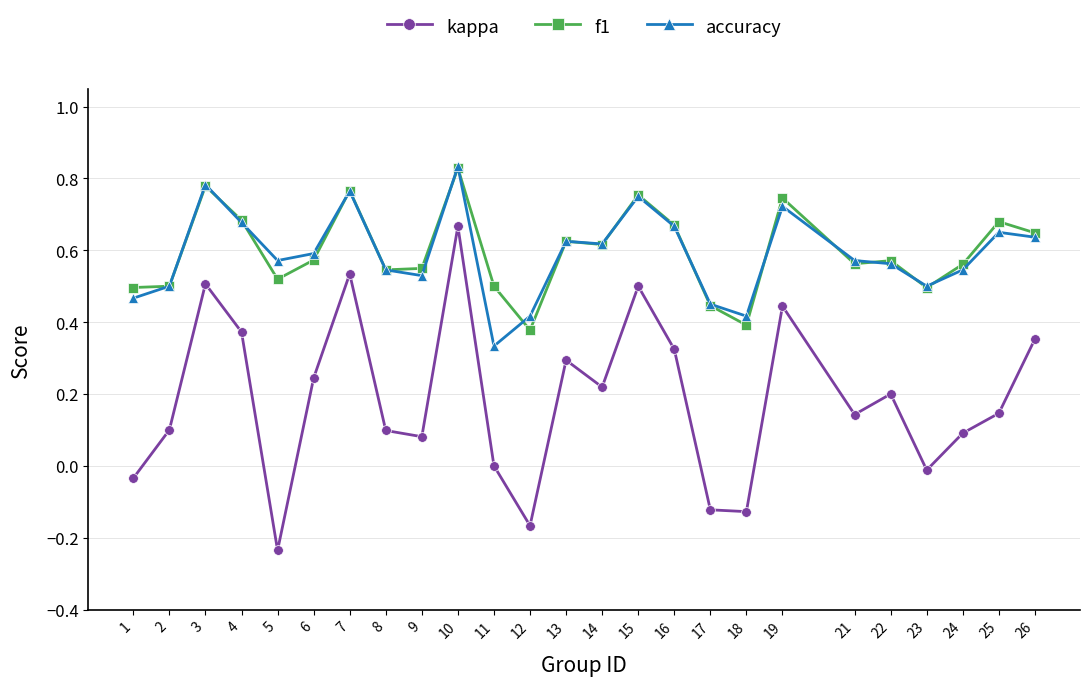

At which label is kappa closest to 0?

11